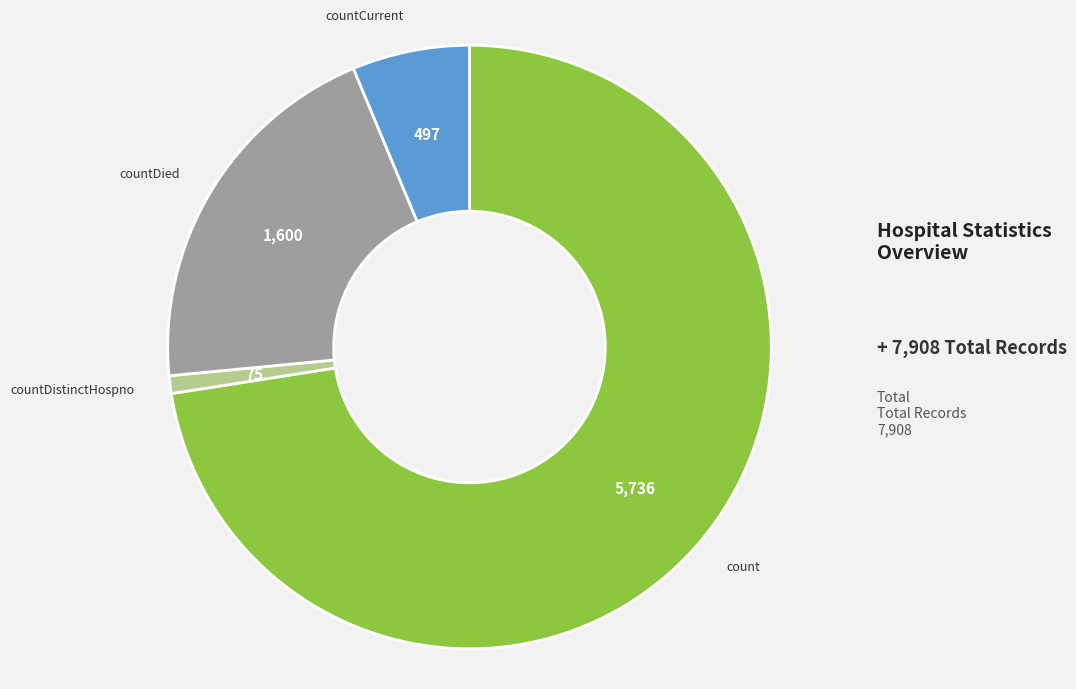

Is there any slice that represents more than half of the pie?

Yes